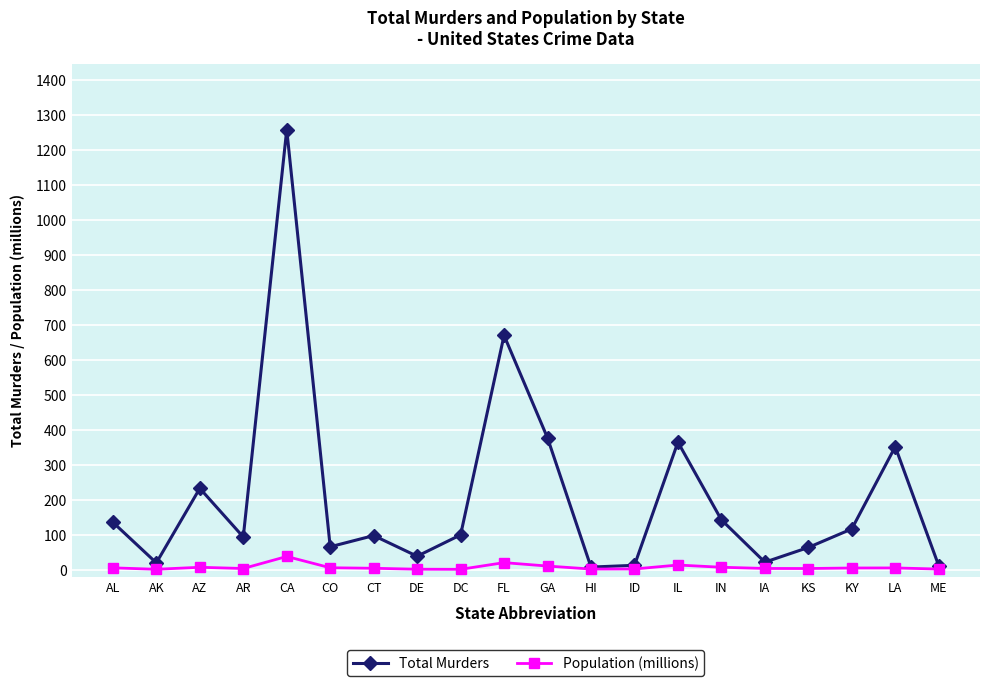

What is the difference between the maximum and minimum values in the Population (millions) series?

36.7